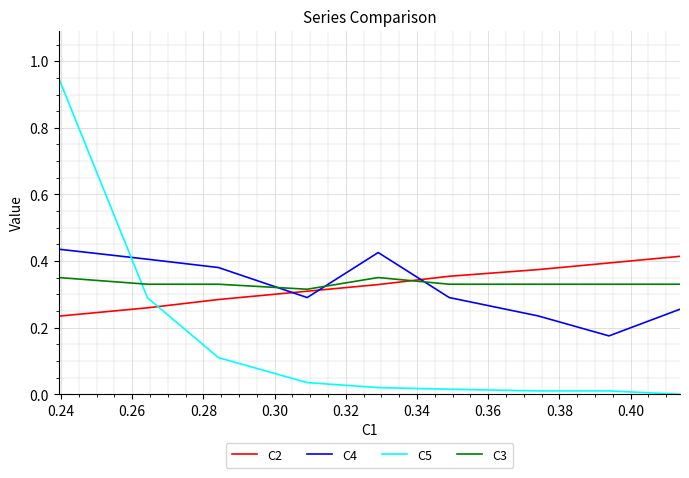

What are all the series names shown in the legend?

C2, C4, C5, C3